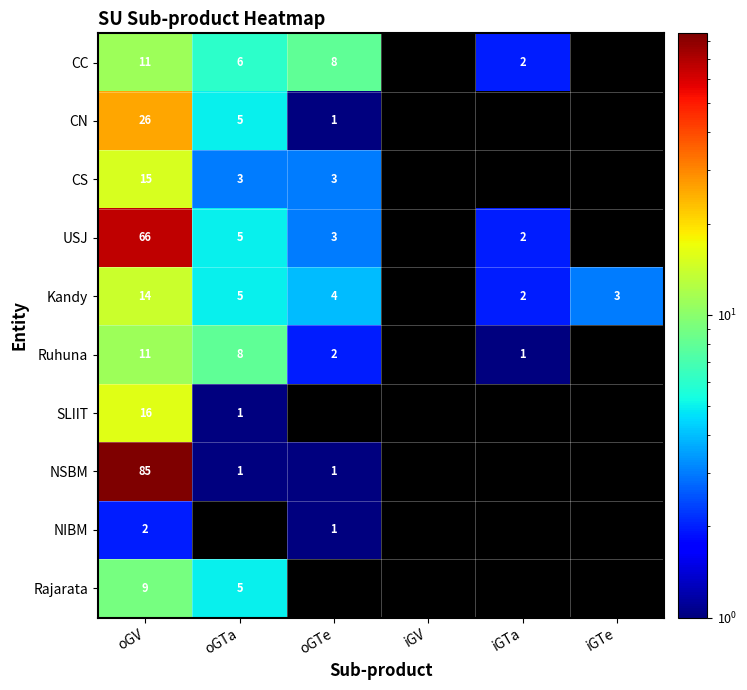

The CN series shows 5.0 at oGTa. True or false?

True